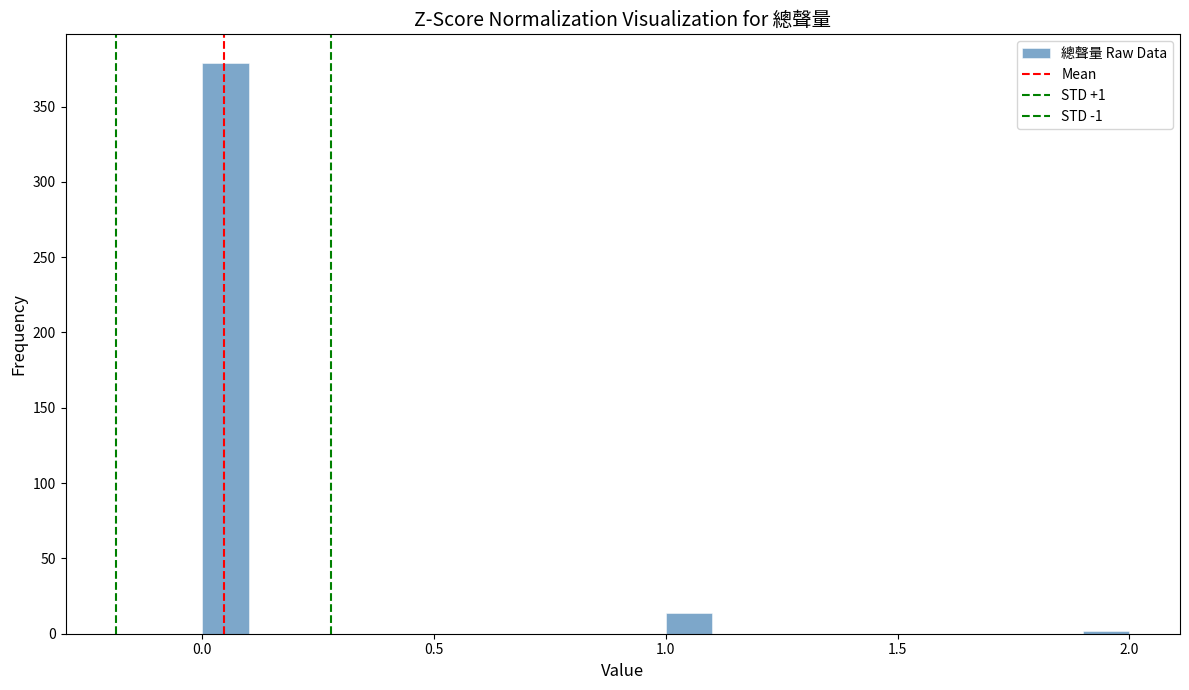

Read against the x-axis, roughly where is the centre of the tallest bar?

0.05